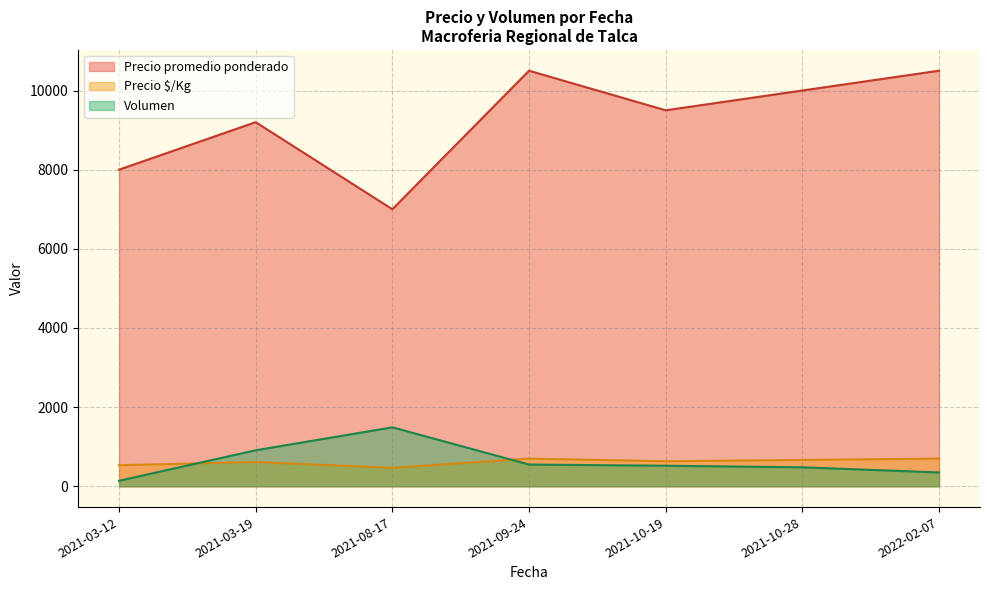

True or false: Precio máximo and Precio mínimo intersect in this chart.

False